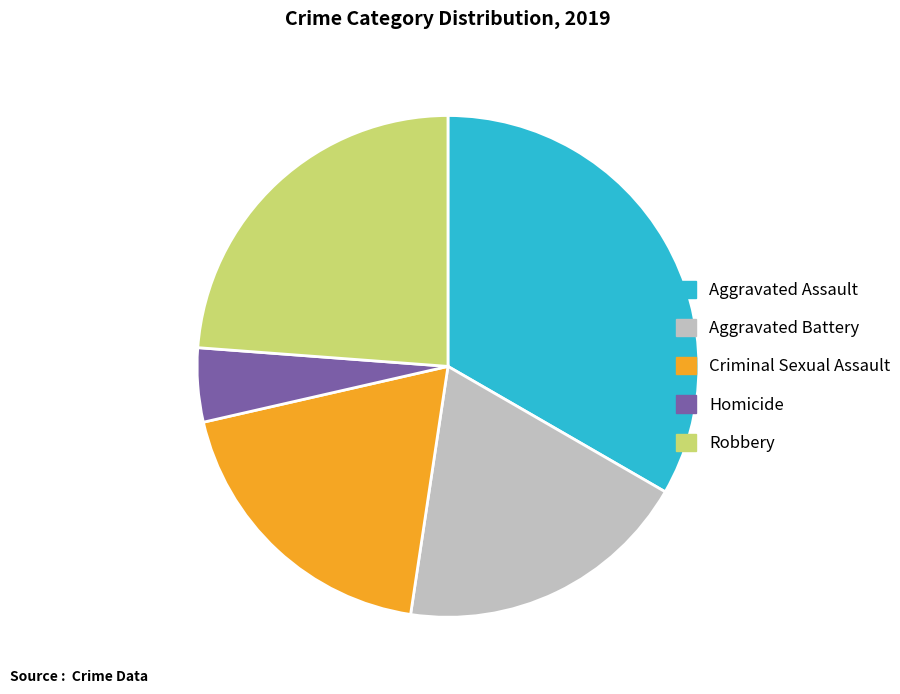

Count the number of slices in the pie.

5